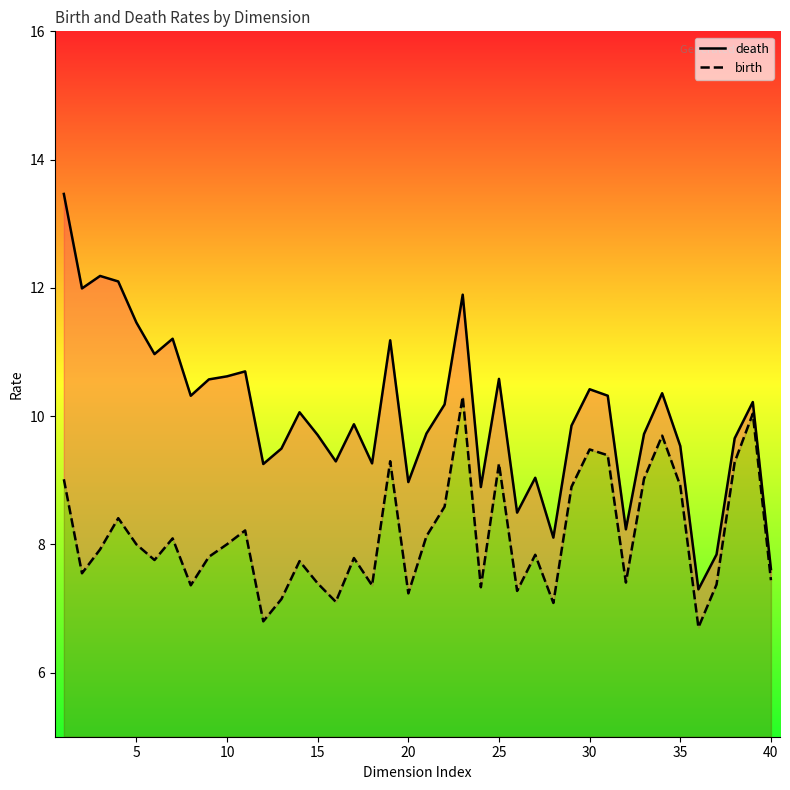

How many interior local peaks does the birth series have?

12